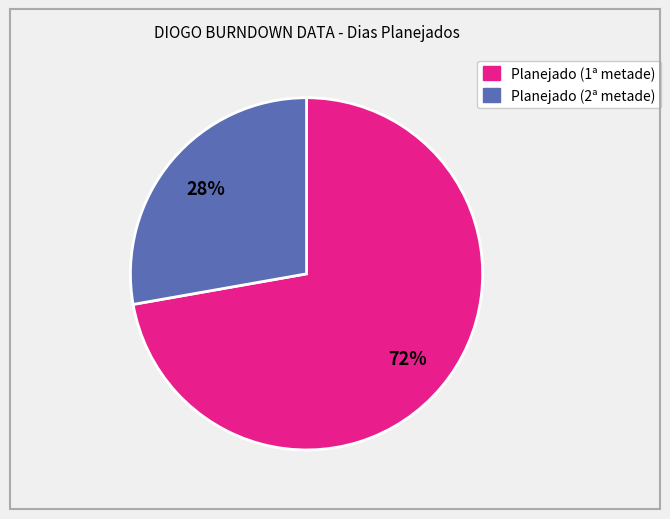

To the nearest percent, what is the average slice percentage?

50%